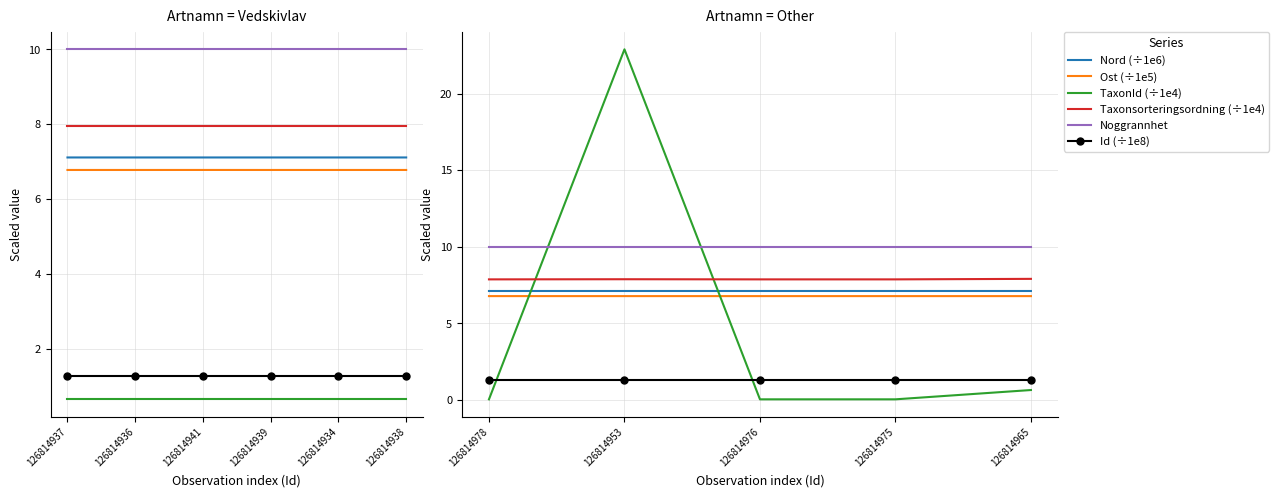

At which label is Taxonsorteringsordning closest to 7?

126814978